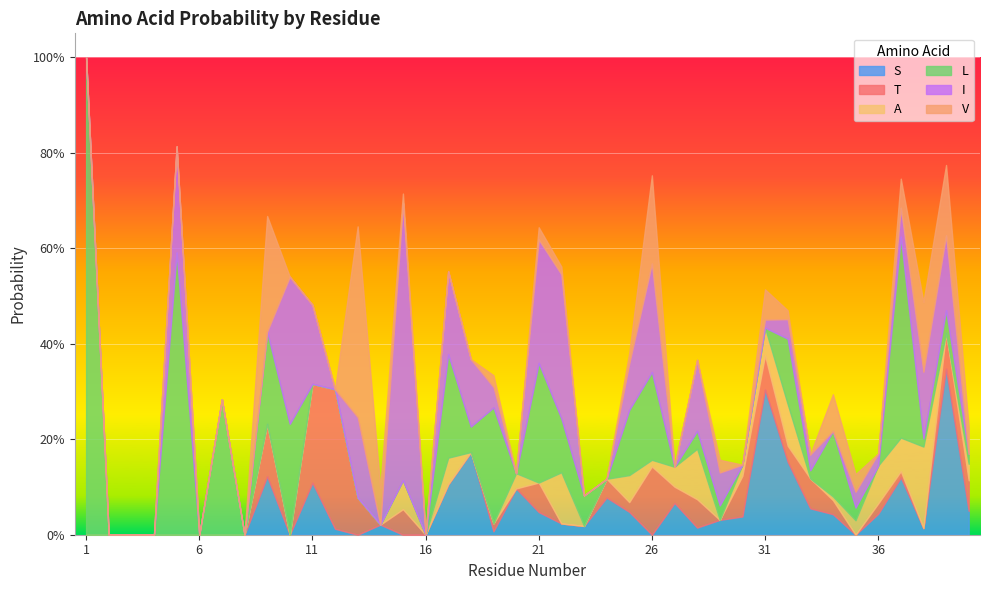

What are all the series names shown in the legend?

S, T, A, L, I, V